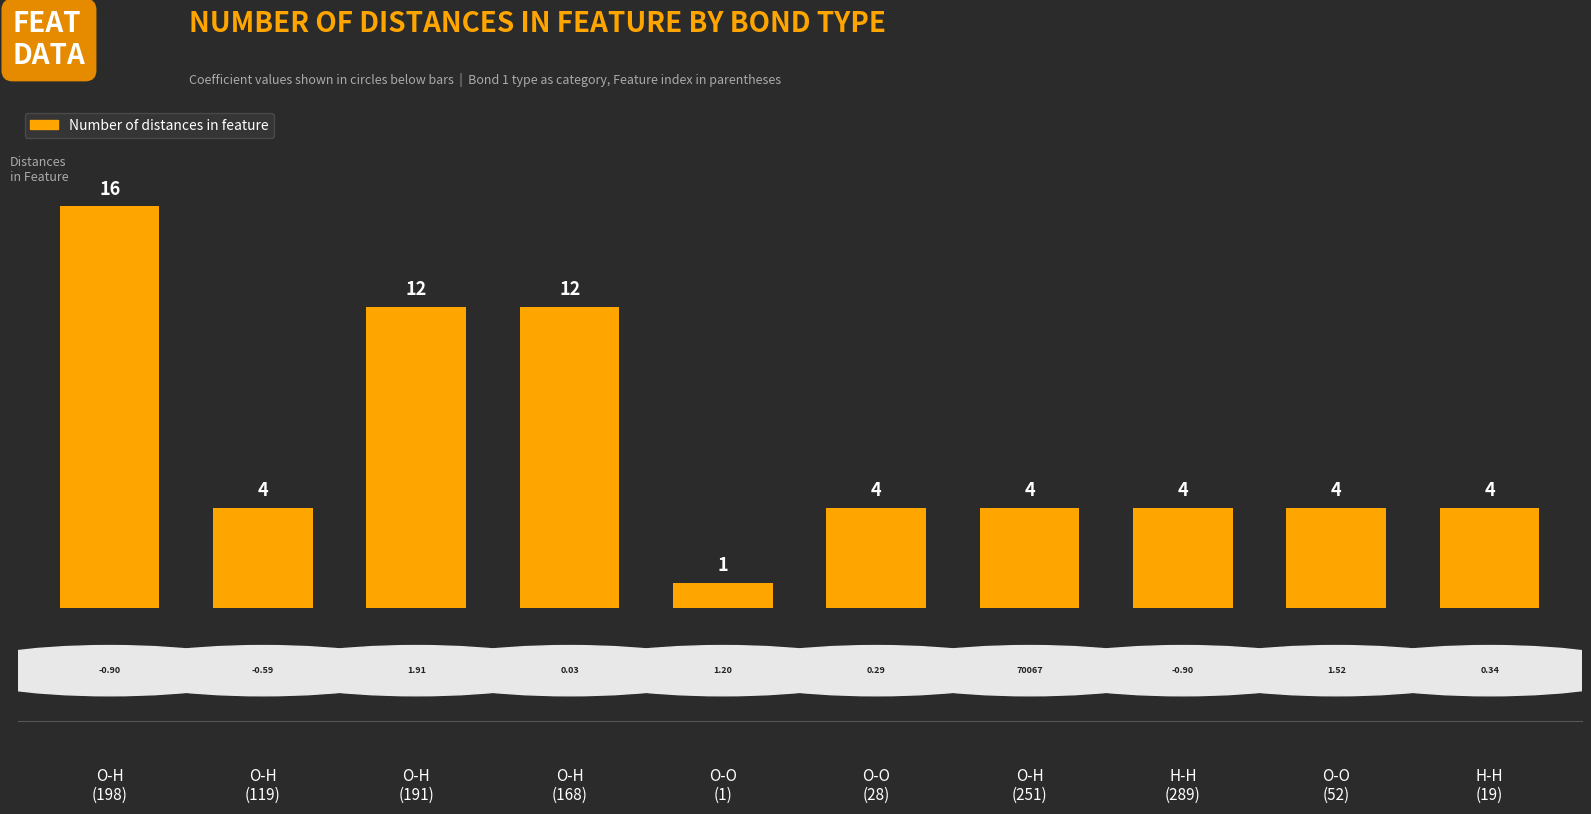

What is the difference between the maximum and minimum values?

15